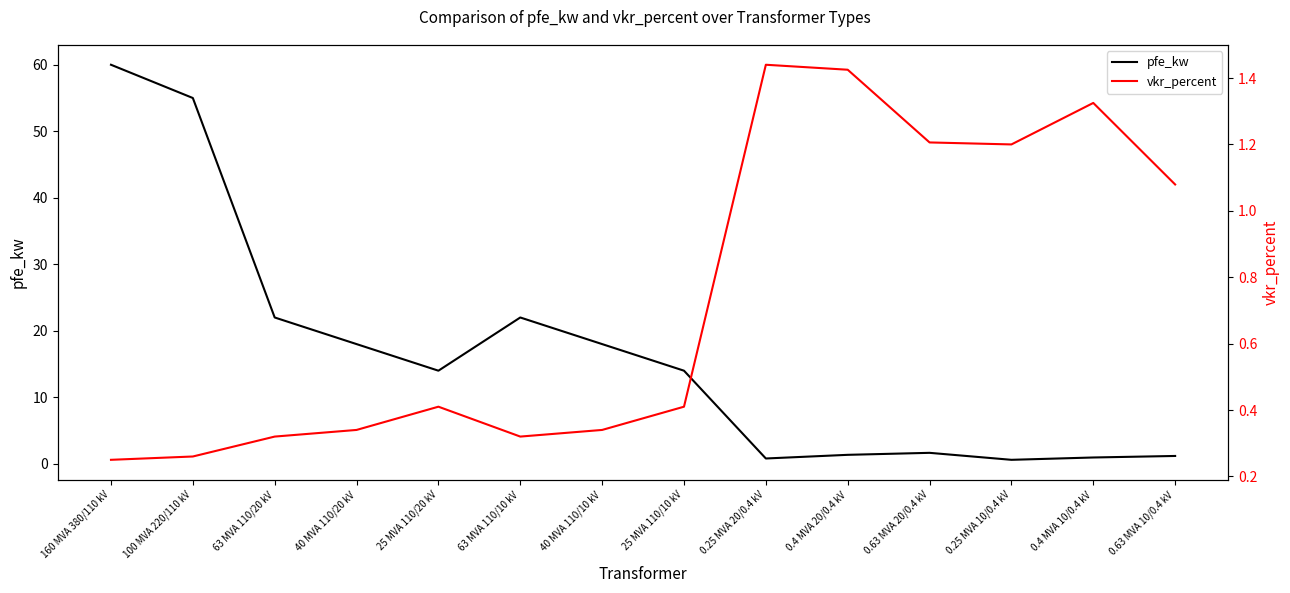

What is the difference between the highest and lowest values at 0.63 MVA 20/0.4 kV?

0.4